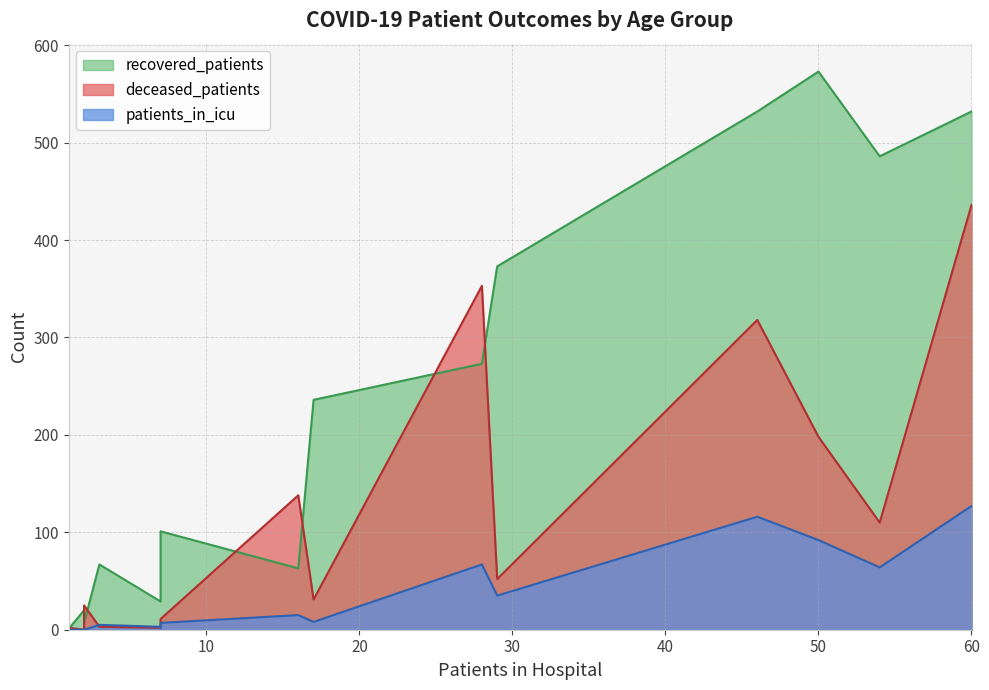

How many positive values does the deceased_patients series have?

15